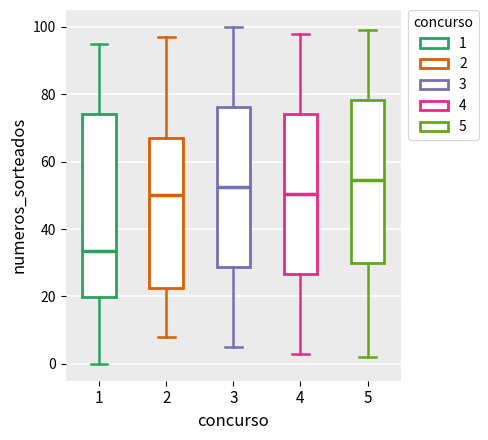

Which box is the tallest, from its lower edge to its upper edge?

1